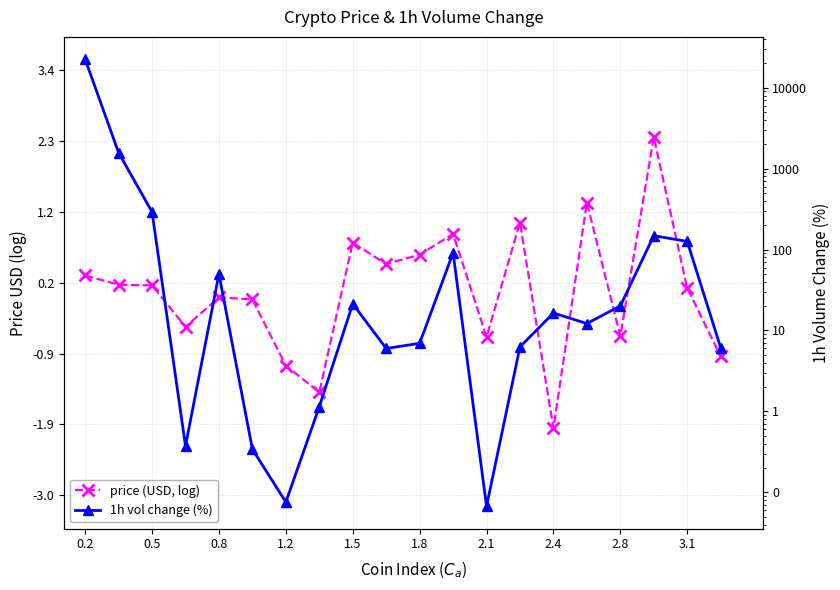

True or false: price (USD, log) and 1h vol change (%) cross at least once.

False